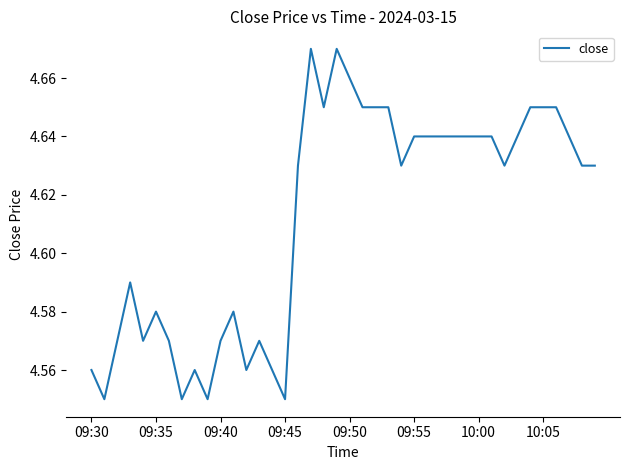

Reading left to right, list all the values displayed in this chart.

4.6	4.5	4.6	4.6	4.6	4.6	4.6	4.5	4.6	4.5	4.6	4.6	4.6	4.6	4.6	4.5	4.6	4.7	4.7	4.7	4.7	4.7	4.7	4.7	4.6	4.6	4.6	4.6	4.6	4.6	4.6	4.6	4.6	4.6	4.7	4.7	4.7	4.6	4.6	4.6